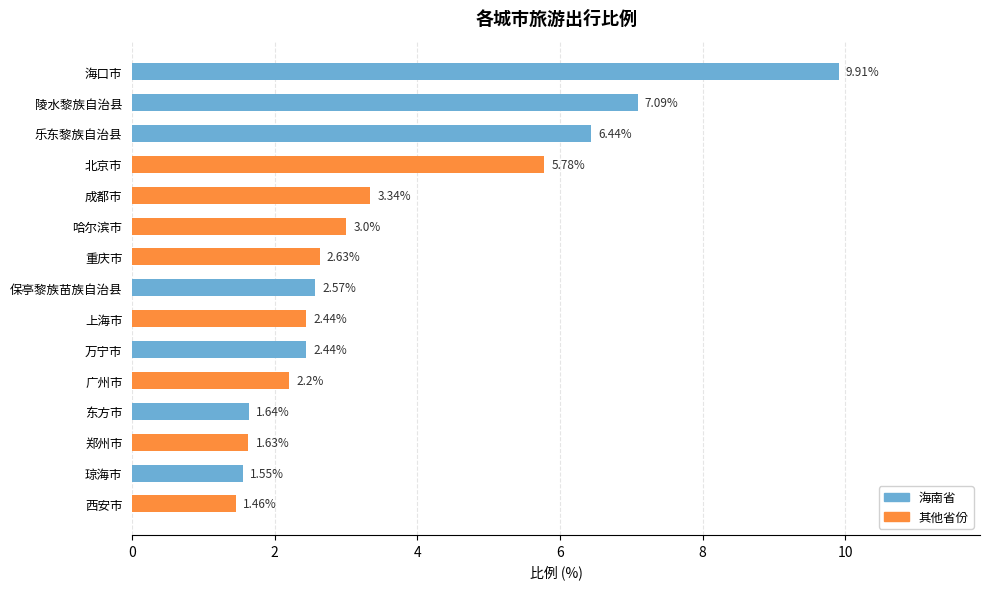

How many data points are above 2?

11